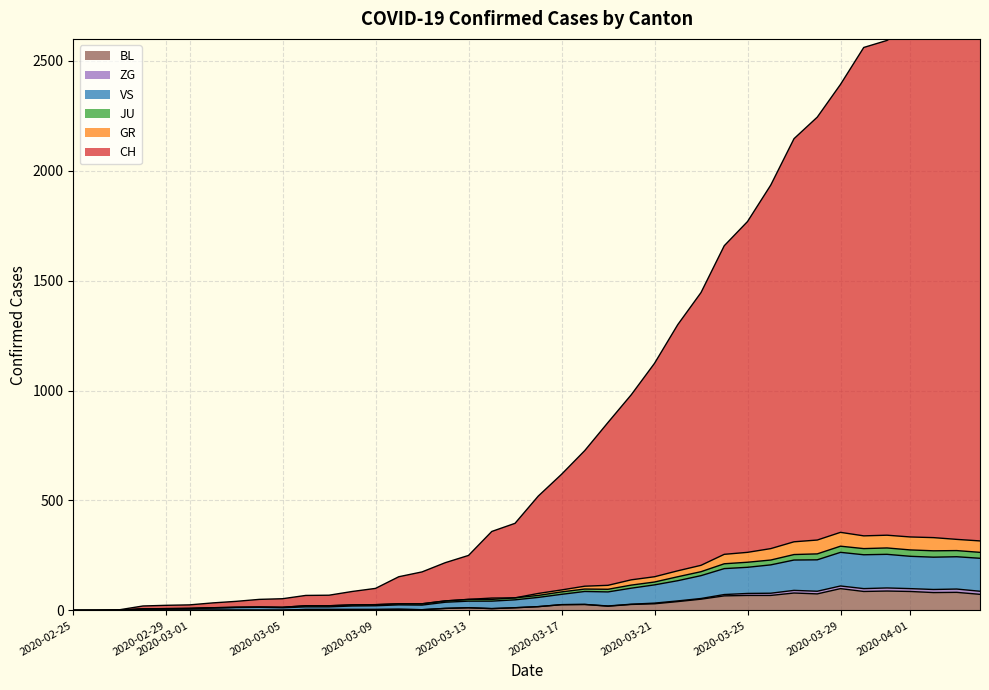

What is the highest value of the BL series?

99